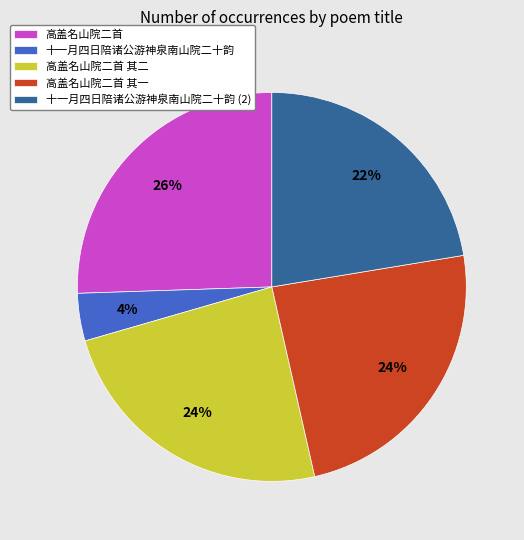

Is it true that 高盖名山院二首 is 16% of the pie?

False